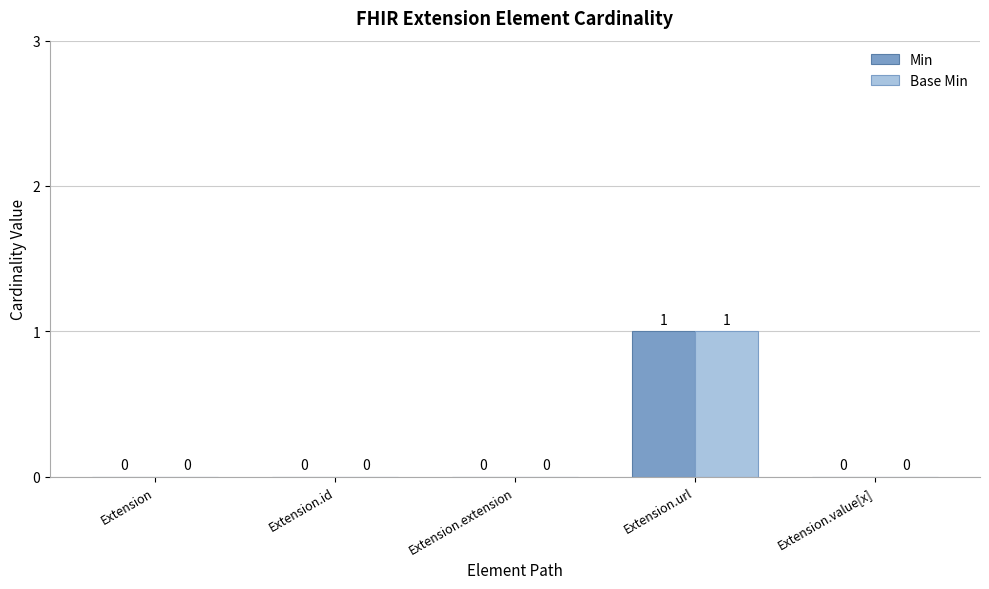

What is the sum of the Base Min values at Extension.id and Extension.url?

1